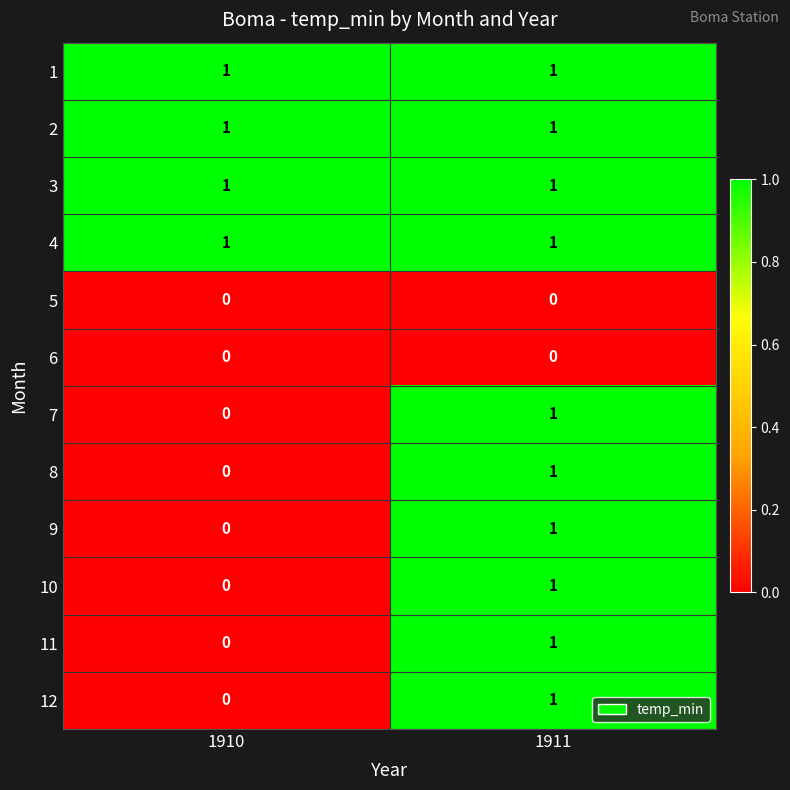

Reading right to left, list all the values displayed in this chart.

1: 1911=1	1910=1
2: 1911=1	1910=1
3: 1911=1	1910=1
4: 1911=1	1910=1
5: 1911=0	1910=0
6: 1911=0	1910=0
7: 1911=1	1910=0
8: 1911=1	1910=0
9: 1911=1	1910=0
10: 1911=1	1910=0
11: 1911=1	1910=0
12: 1911=1	1910=0